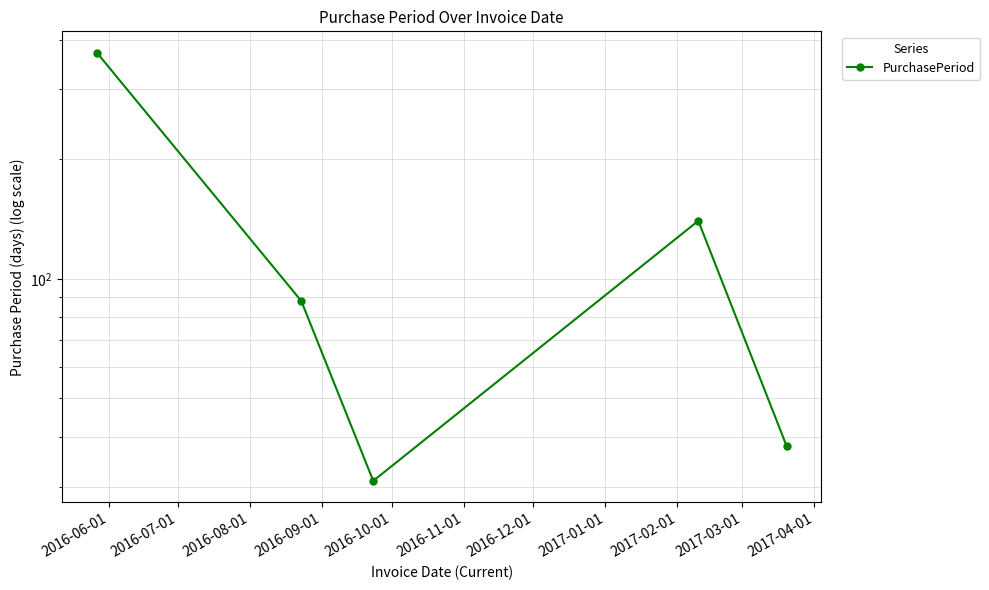

Reading left to right, extract all data points from this chart.

371	88	31	140	38